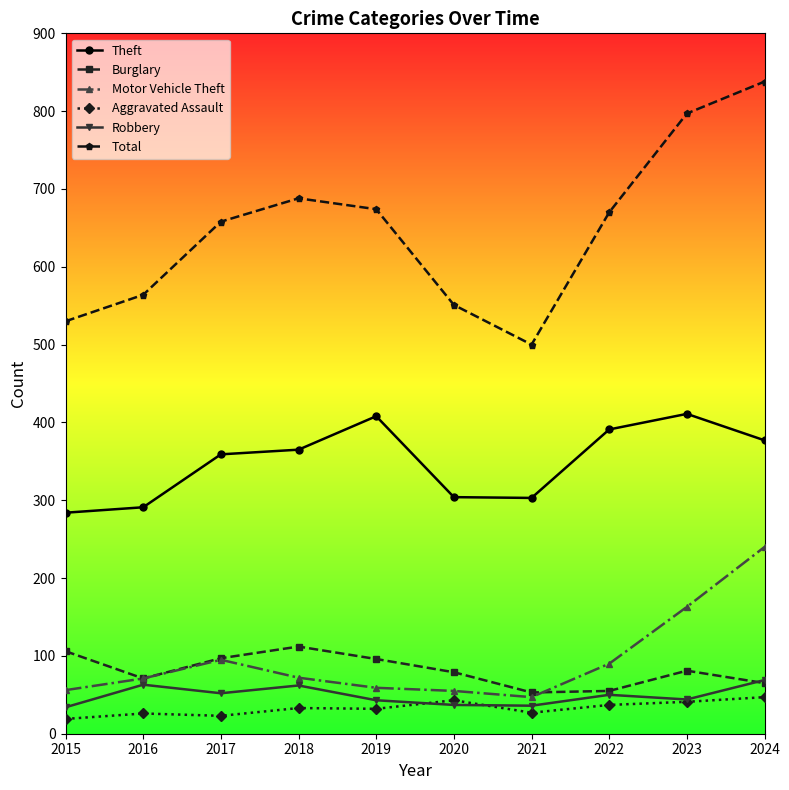

What is the average value of the Aggravated Assault series?

33